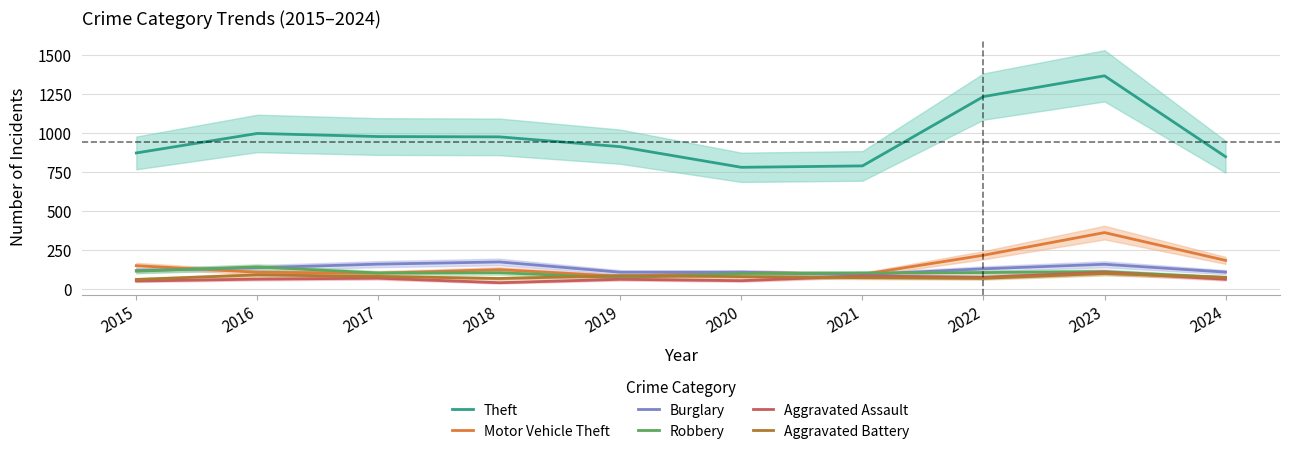

What is the sum of all Theft values?

9769